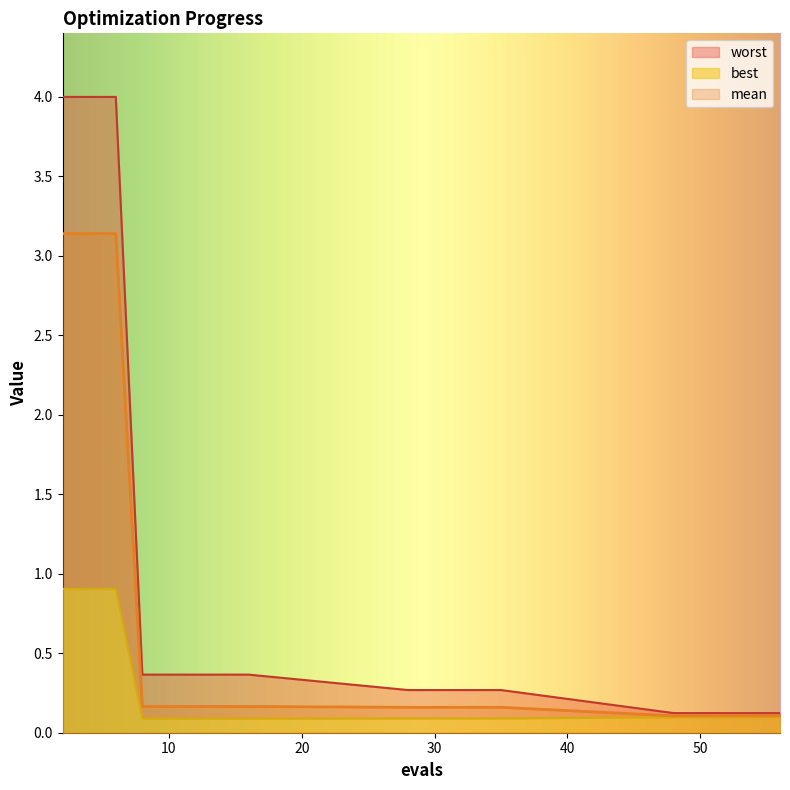

At which category does the chart reach its peak across all series?

2